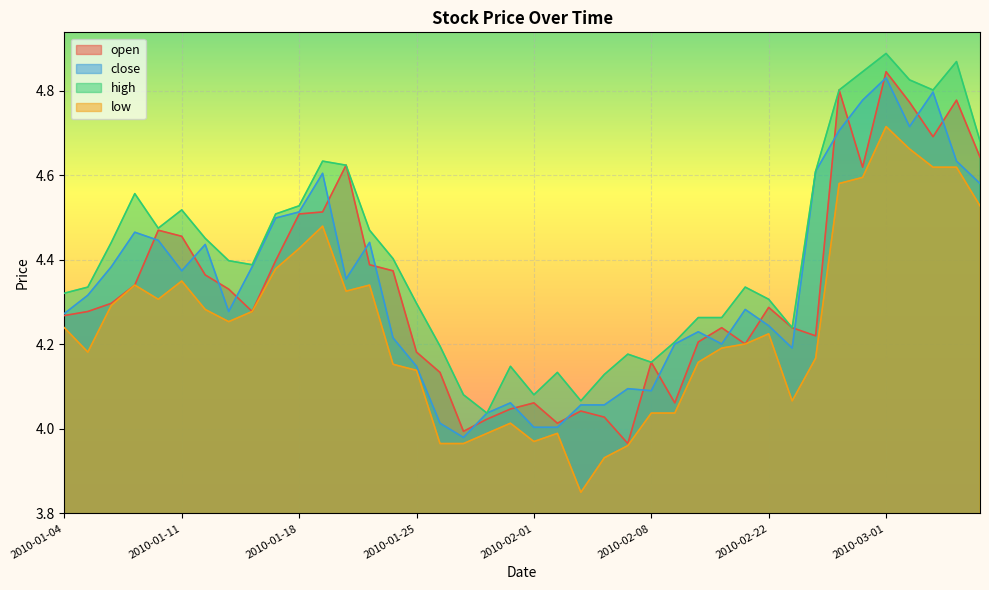

How many lines are shown in the chart?

4